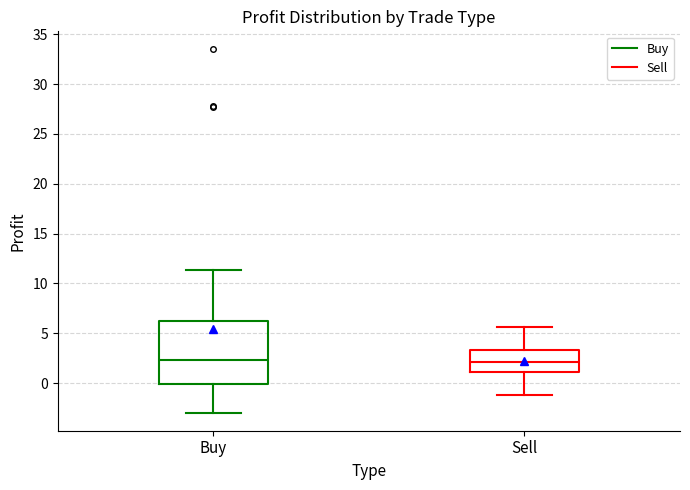

Where does the lower whisker of the box for Sell end on the y-axis? The values are not printed on the chart, so give them approximately, as read against the axis.

-1.0